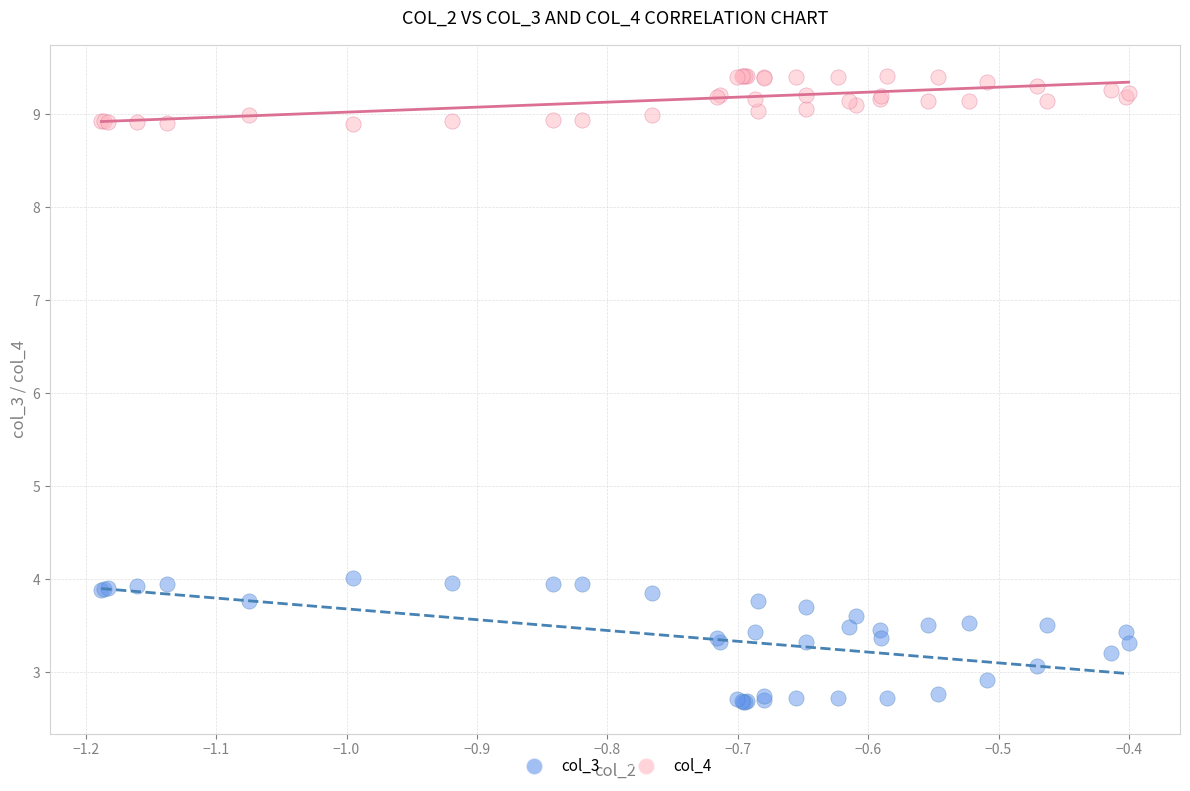

Which series contains the lowest Y value?

col_3